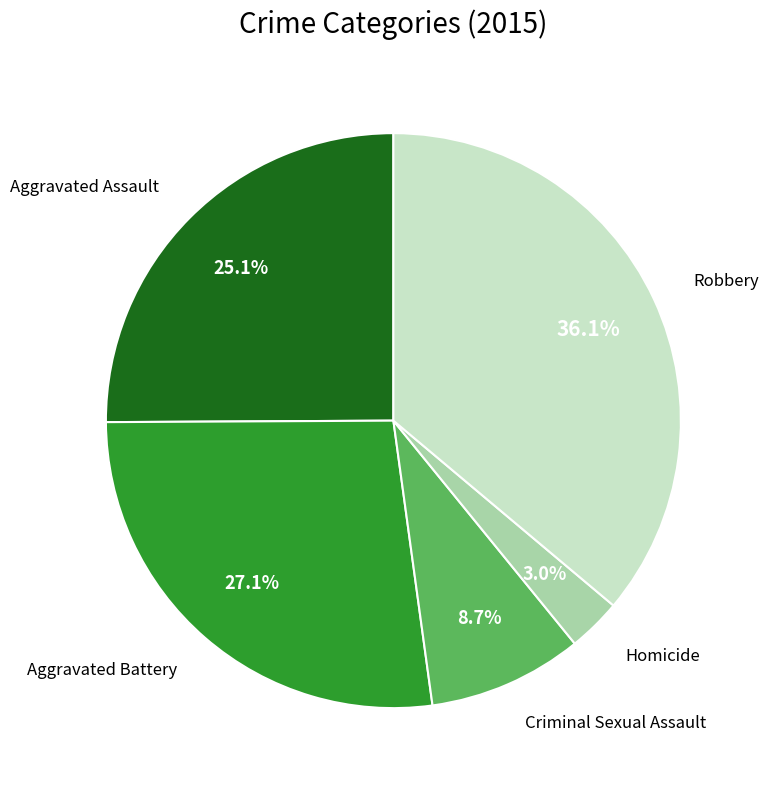

Is there any slice that represents more than half of the pie?

No